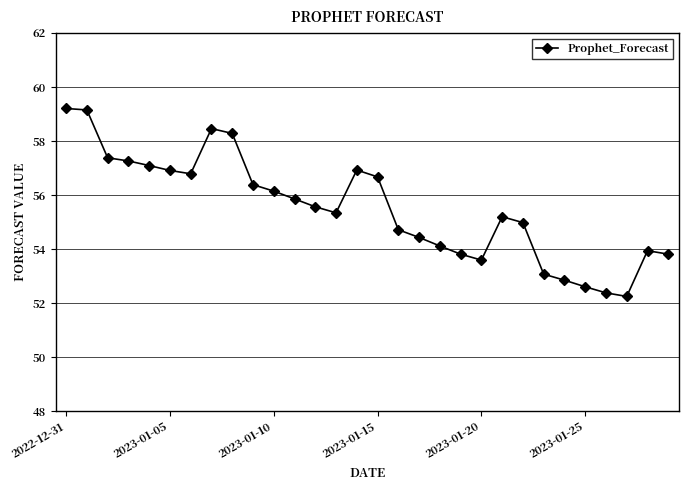

What is the value of the 9th point from the left?

58.3